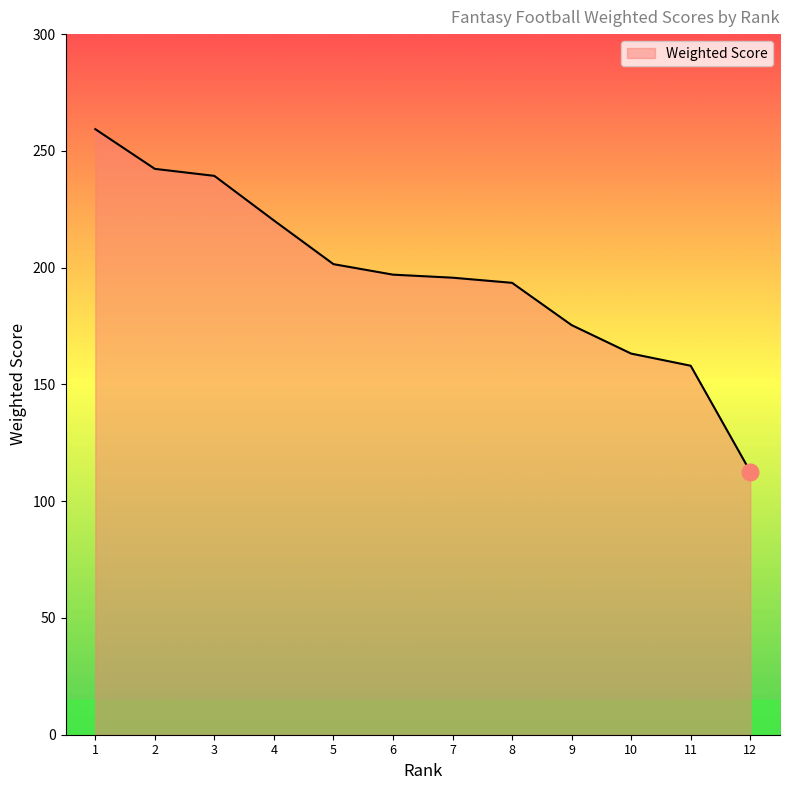

Between 10 and 7, which is larger?

7